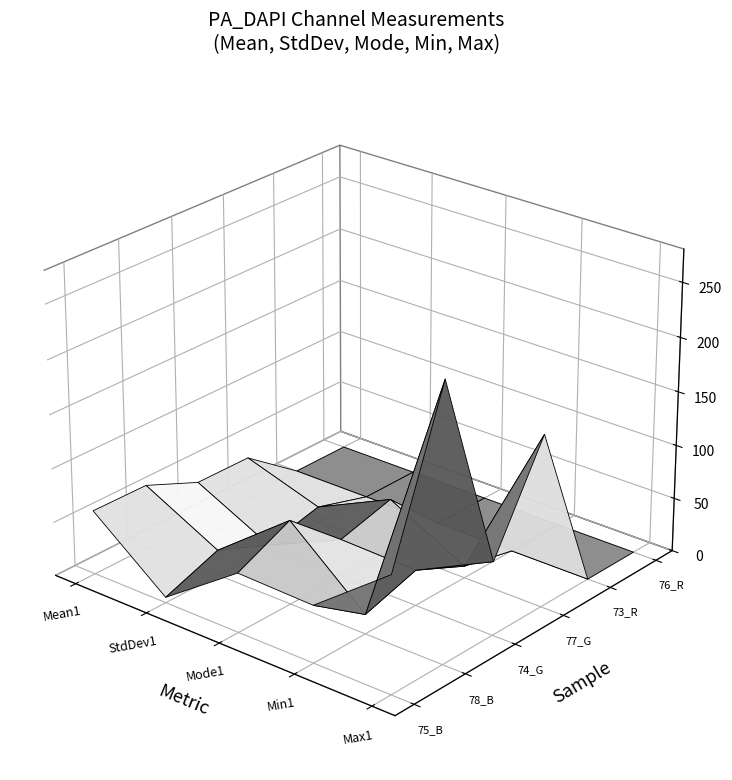

Reading left to right, transcribe all the data shown in this chart.

Mean1: 75_B=59.6	78_B=59.0	74_G=37.4	77_G=37.0	73_R=0.0	76_R=0.0
StdDev1: 75_B=5.0	78_B=23.6	74_G=3.2	77_G=14.7	73_R=0.0	76_R=0.0
Mode1: 75_B=55.0	78_B=78.0	74_G=35.0	77_G=48.0	73_R=0.0	76_R=0.0
Min1: 75_B=53.0	78_B=18.0	74_G=33.0	77_G=11.0	73_R=0.0	76_R=0.0
Max1: 75_B=108.0	78_B=254.0	74_G=68.0	77_G=159.0	73_R=0.0	76_R=0.0